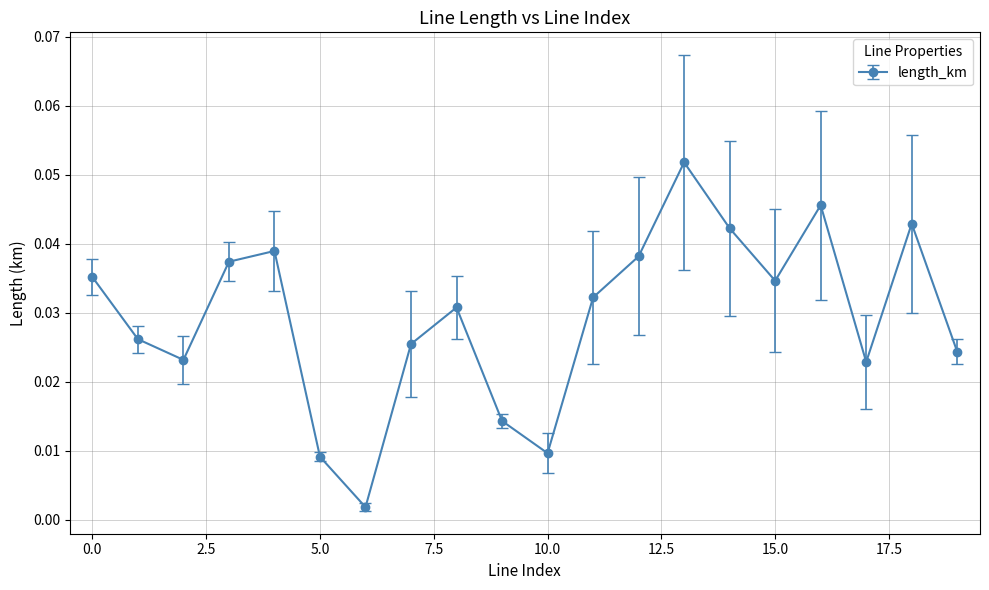

How many series are shown in this chart?

1